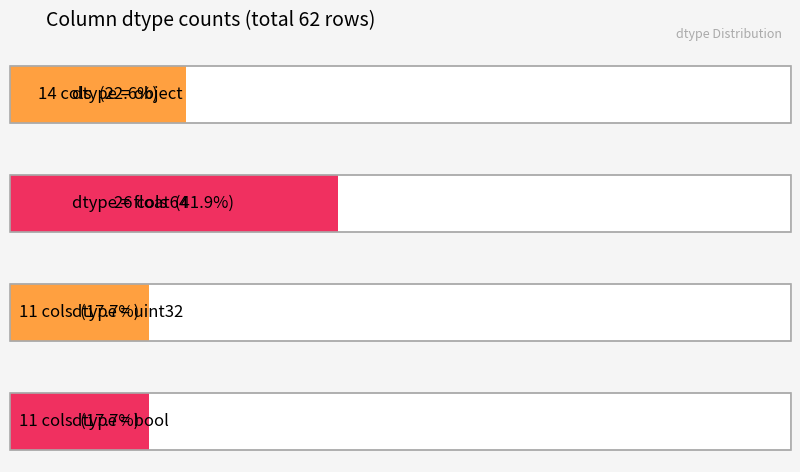

What is the change in value from float64 to bool?

-15